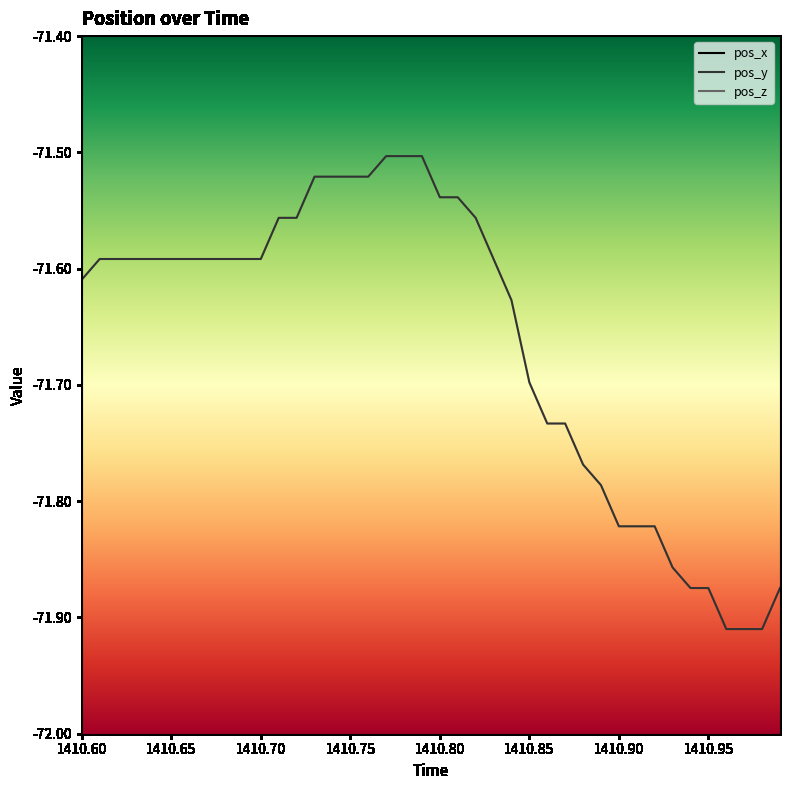

Which series has the largest total across all categories?

pos_z